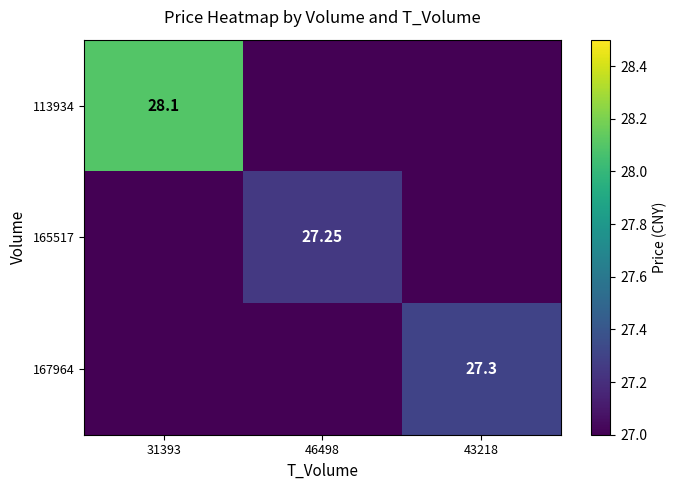

At how many categories does at least one series exceed 27?

3